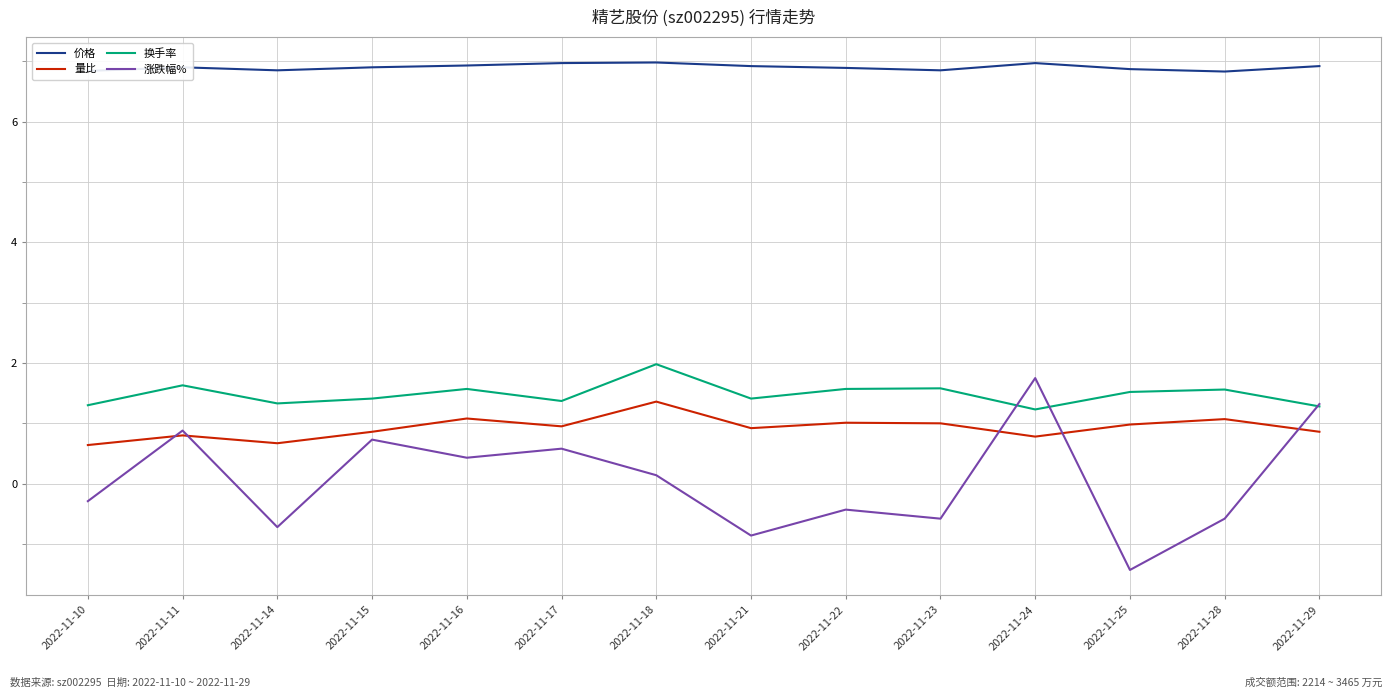

Which series has the largest total across all categories?

价格